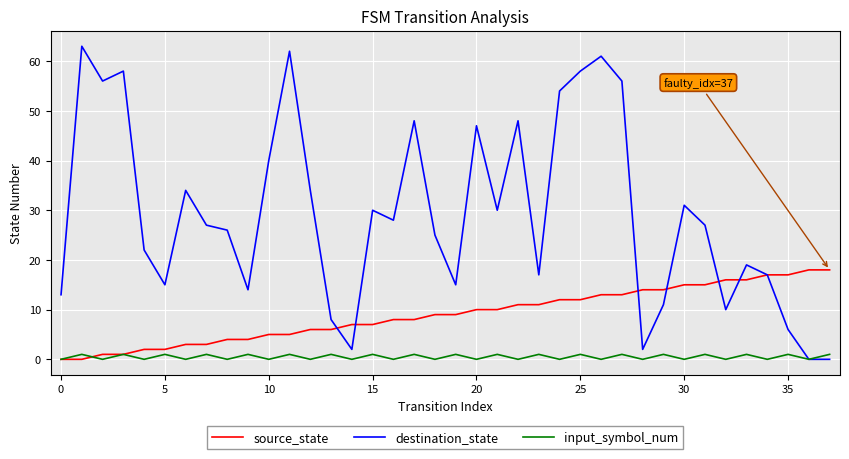

What is the difference between the maximum and second lowest values in the destination_state series?

63